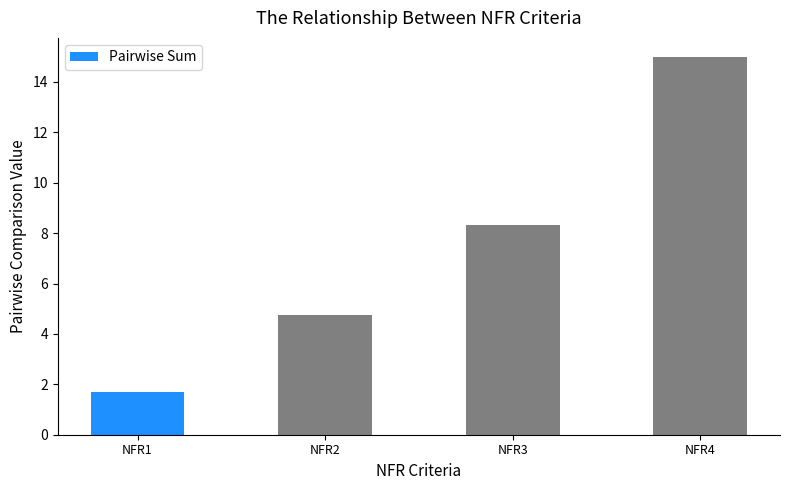

Which has a higher value, NFR1 or NFR3?

NFR3